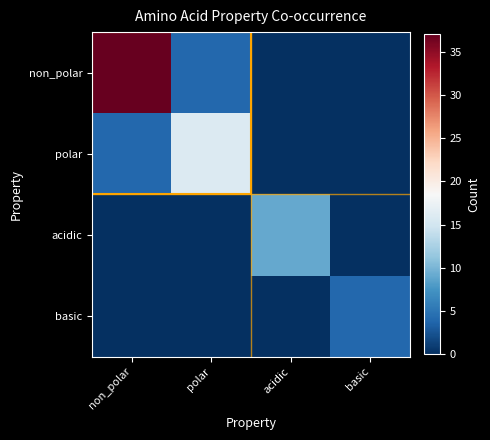

At basic, list the series in order from largest to smallest.

basic, non_polar, polar, acidic